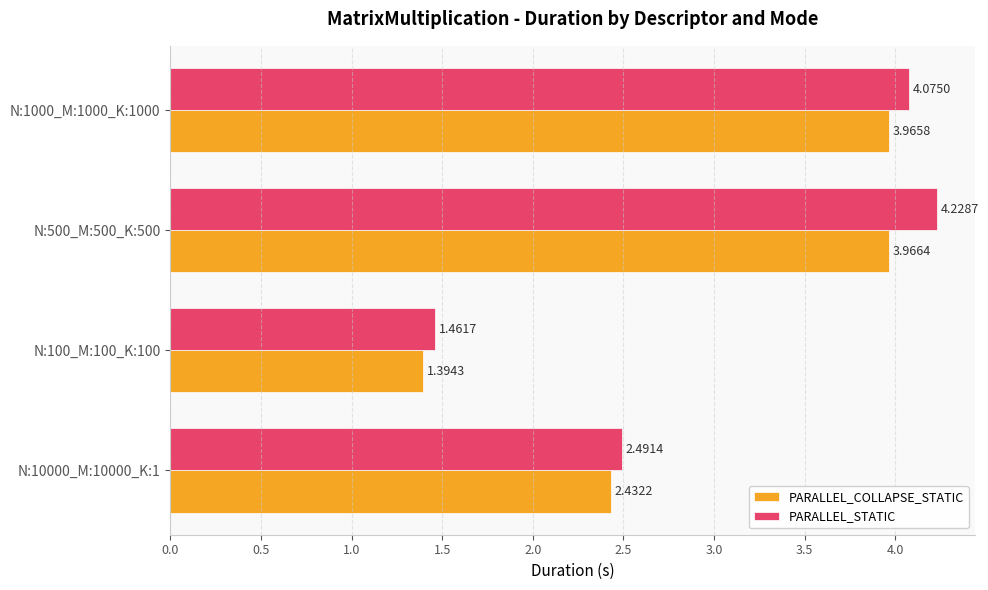

What is the average value of the PARALLEL_STATIC series?

3.1